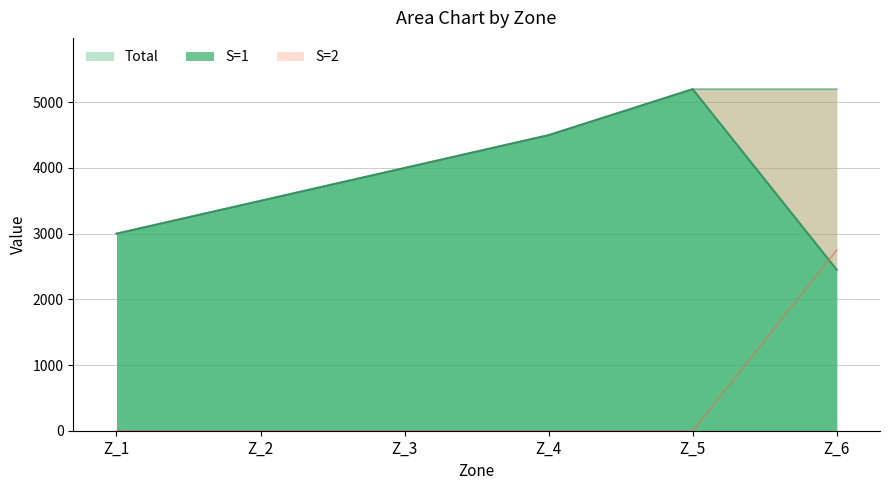

True or false: S=1 has more than 0 interior local peaks.

True